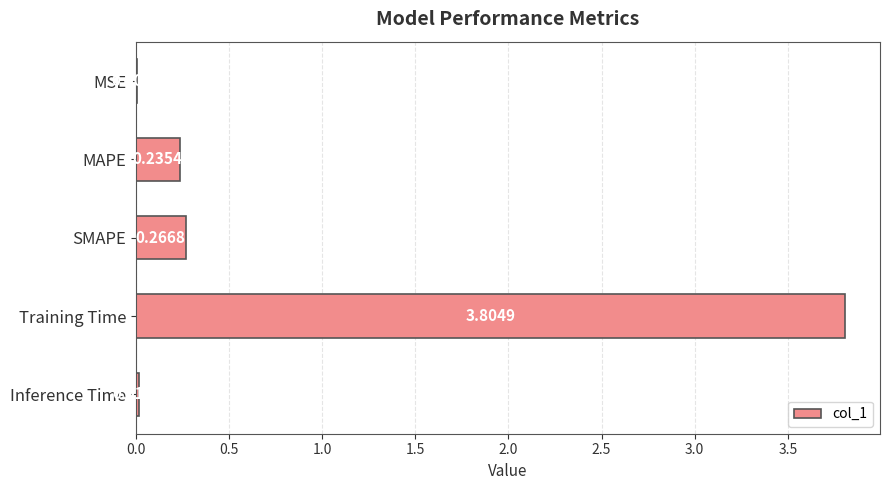

What is the sum of all values?

4.3